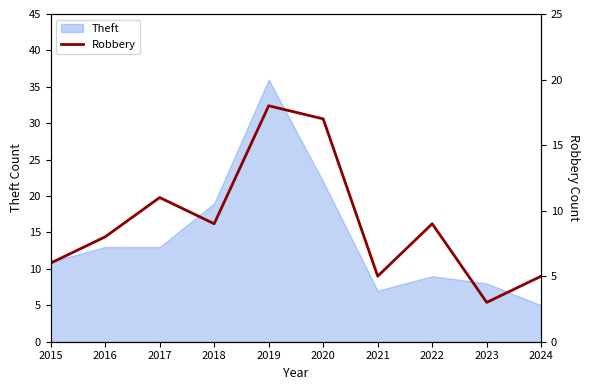

Approximately how many times larger is the value at 2021 compared to 2020?

0.3